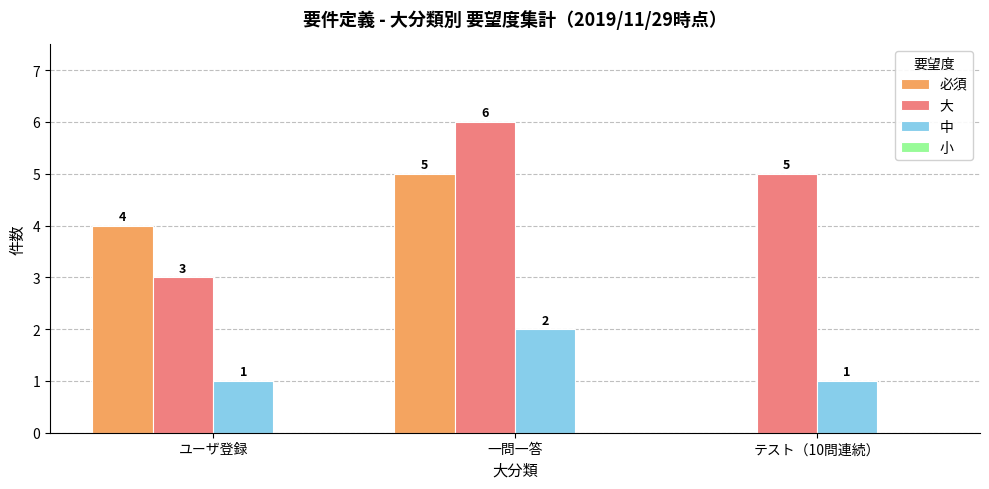

Reading right to left, list all the values displayed in this chart.

必須: テスト（10問連続）=0	一問一答=5	ユーザ登録=4
大: テスト（10問連続）=5	一問一答=6	ユーザ登録=3
中: テスト（10問連続）=1	一問一答=2	ユーザ登録=1